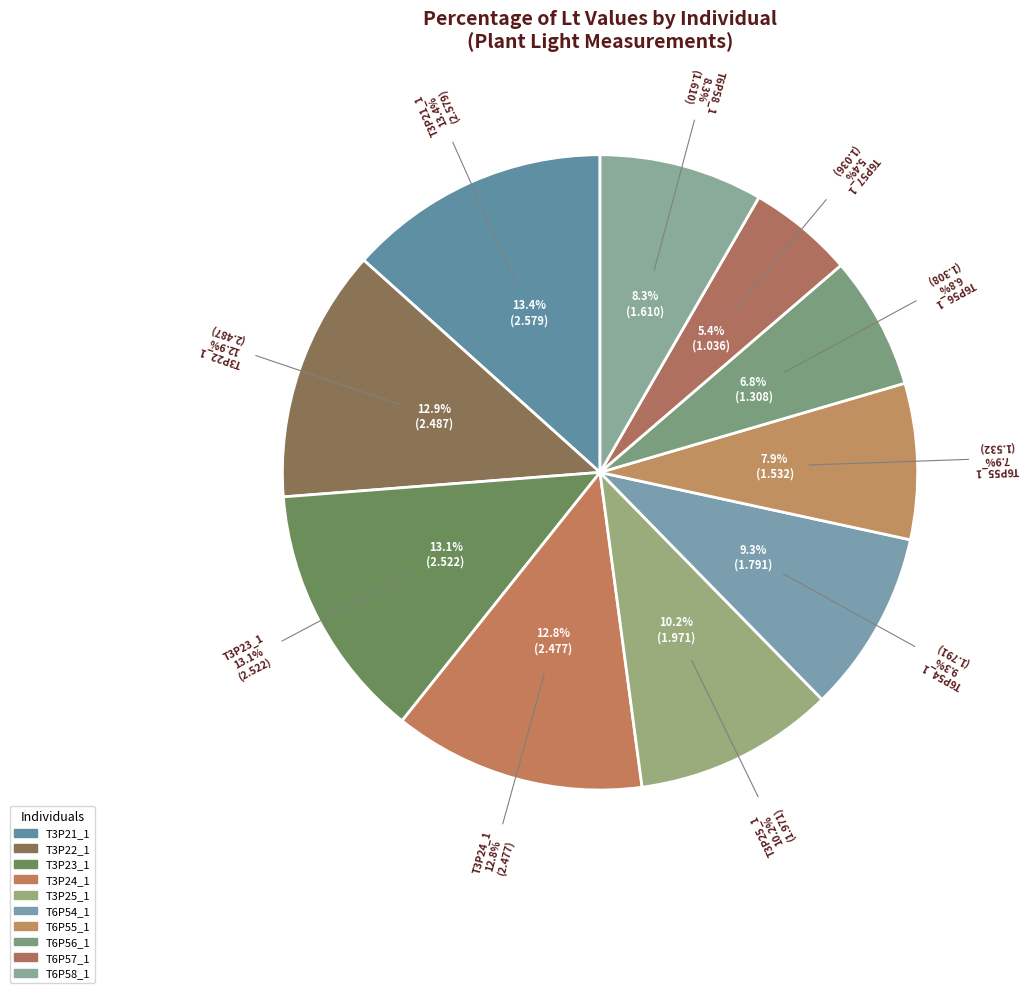

Does T3P23_1 account for over 50% of the chart?

No